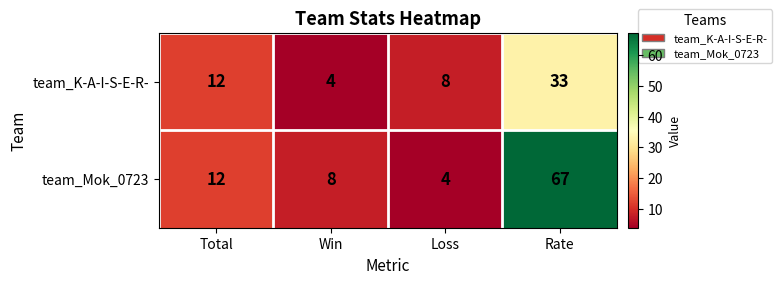

Count the team_K-A-I-S-E-R- values in the range 8 to 33.

3